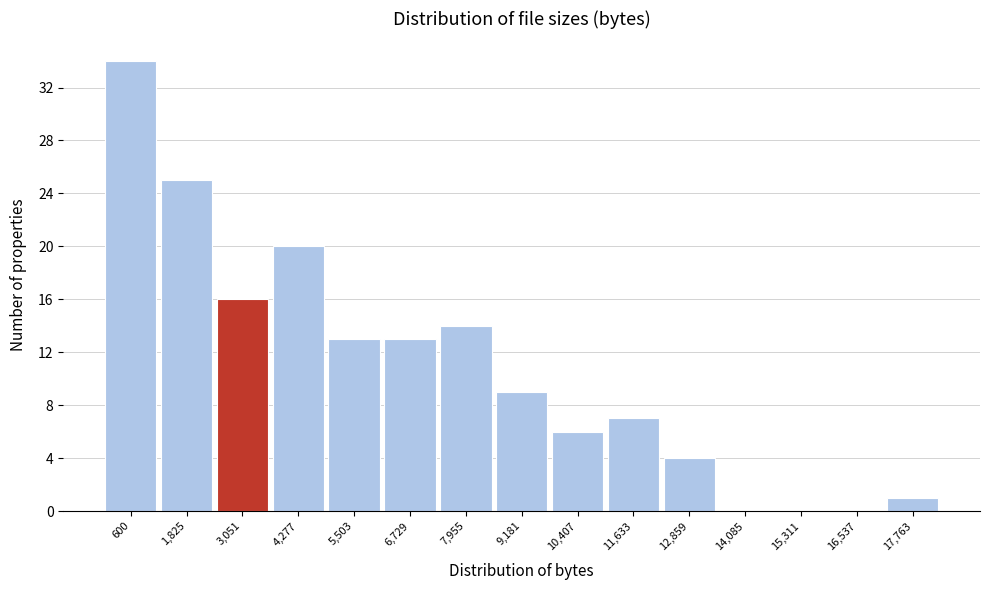

Reading right to left, list all the values displayed in this chart.

17,763=1	16,537=0	15,311=0	14,085=0	12,859=4	11,633=7	10,407=6	9,181=9	7,955=14	6,729=13	5,503=13	4,277=20	3,051=16	1,825=25	600=34